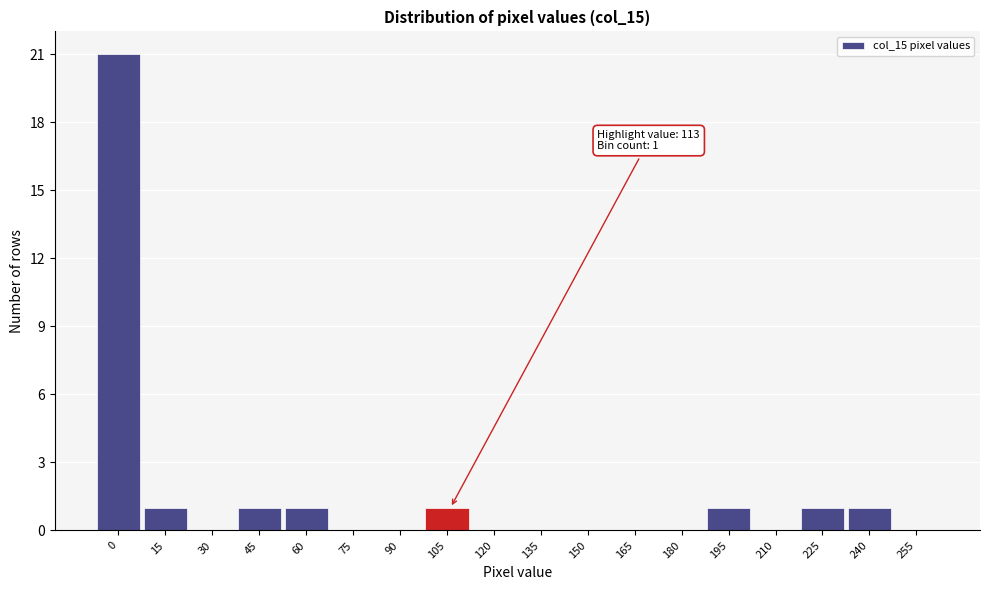

Reading left to right, what are all the values shown in this chart?

0=21	15=1	30=0	45=1	60=1	75=0	90=0	105=1	120=0	135=0	150=0	165=0	180=0	195=1	210=0	225=1	240=1	255=0